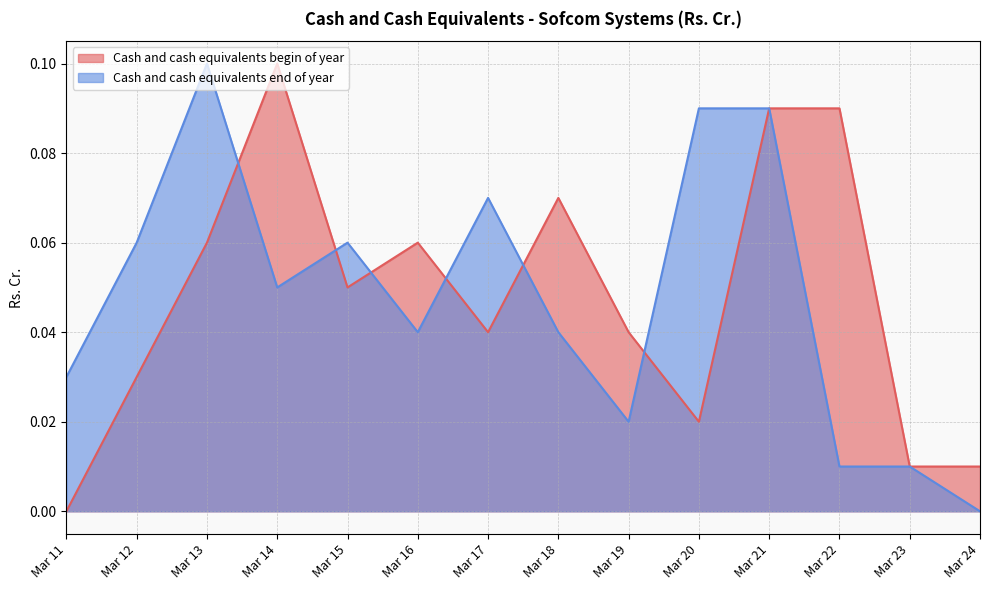

What is the value of the Cash and cash equivalents begin of year point at the 5th from the left?

0.1